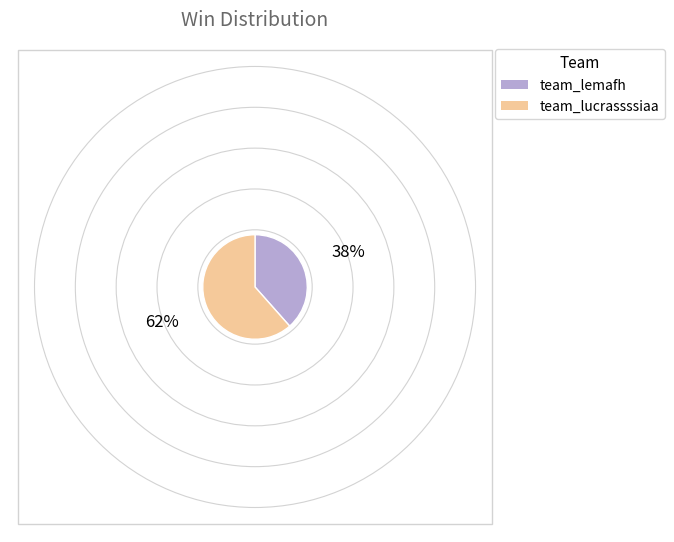

To the nearest percent, what is the difference between the team_lemafh and team_lucrassssiaa slice percentages?

23%